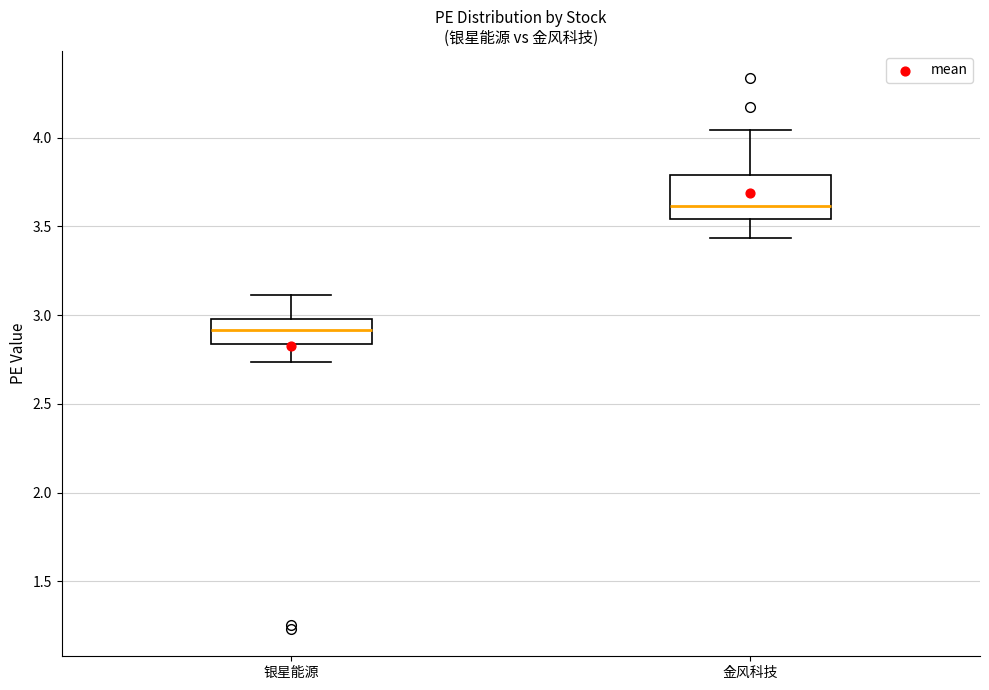

Where does the median line of the box for 银星能源 sit on the y-axis? The values are not printed on the chart, so give them approximately, as read against the axis.

2.90